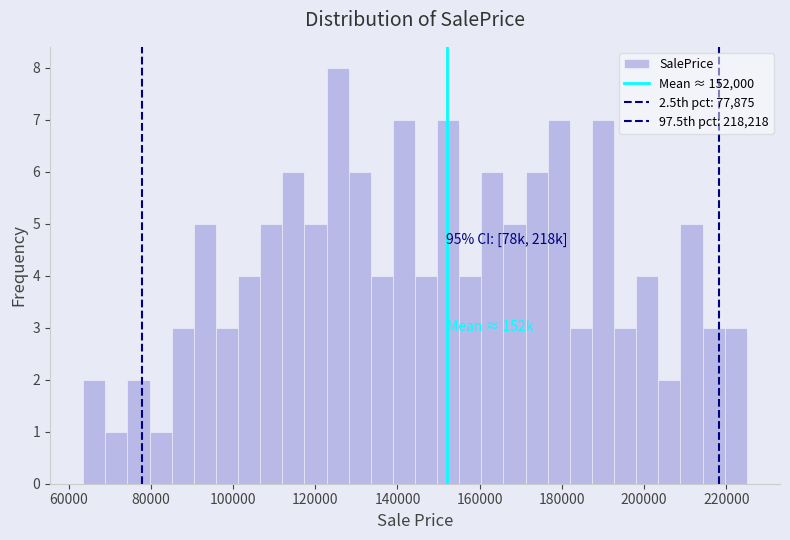

Around what value on the x-axis is the tallest bar? Give the approximate position of its centre, as read against the axis.

126000